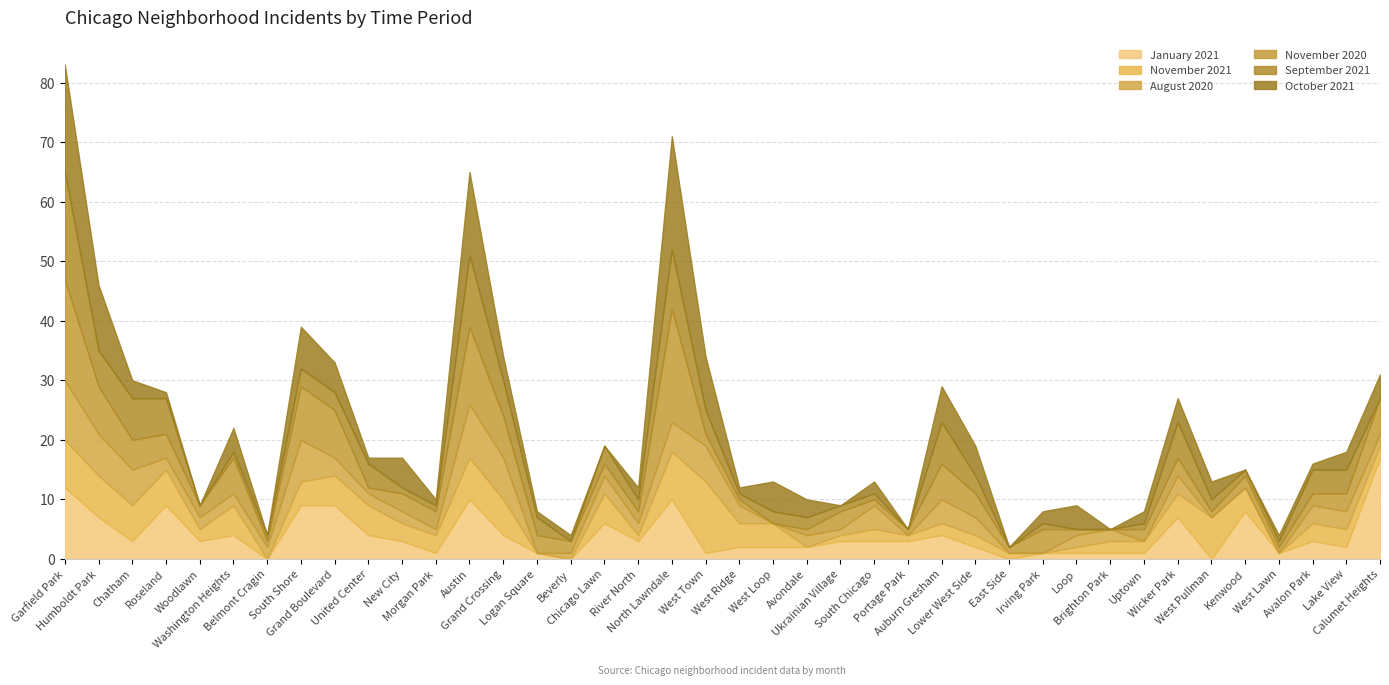

Reading right to left, transcribe all the data shown in this chart.

January 2021: 17	2	3	1	8	0	7	1	1	1	1	0	2	4	3	3	3	2	2	2	1	10	3	6	0	1	4	10	1	3	4	9	9	0	4	3	9	3	7	12
November 2021: 2	3	3	0	4	7	4	2	2	1	0	1	2	2	1	2	1	0	4	4	12	8	1	5	0	0	6	7	3	3	5	5	4	0	5	2	6	6	7	8
August 2020: 2	3	3	0	0	0	3	0	2	2	0	0	3	4	0	4	1	2	0	3	6	5	2	3	1	0	7	9	1	2	2	3	7	2	2	2	2	6	7	10
November 2020: 6	3	2	1	2	1	3	2	0	1	4	1	4	6	1	1	3	1	0	1	2	19	2	2	2	3	7	13	3	3	1	8	9	1	6	2	4	5	8	17
September 2021: 0	4	4	1	1	2	6	1	0	0	1	0	3	7	0	1	1	2	2	1	4	10	2	3	0	3	6	12	1	1	4	3	3	1	1	0	6	7	6	18
October 2021: 4	3	1	1	0	3	4	2	0	4	2	0	5	6	0	2	0	3	5	1	9	19	2	0	1	1	4	14	1	5	1	5	7	0	4	0	1	3	11	18